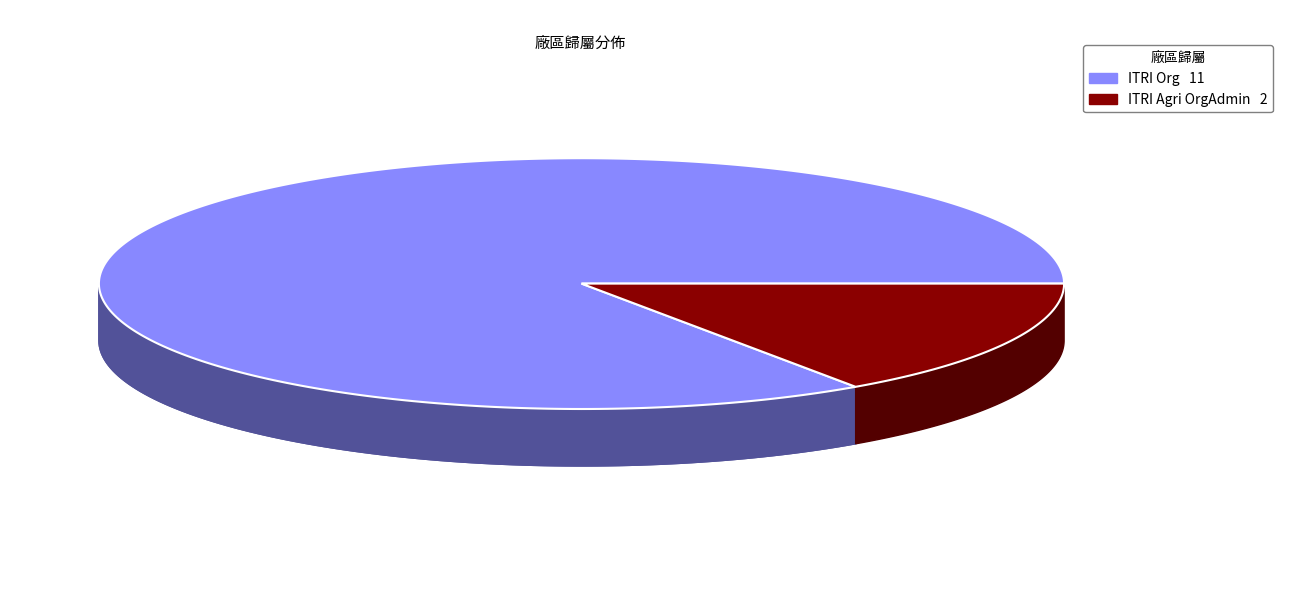

Combined, do ITRI Org and ITRI Agri OrgAdmin account for over 50%?

Yes